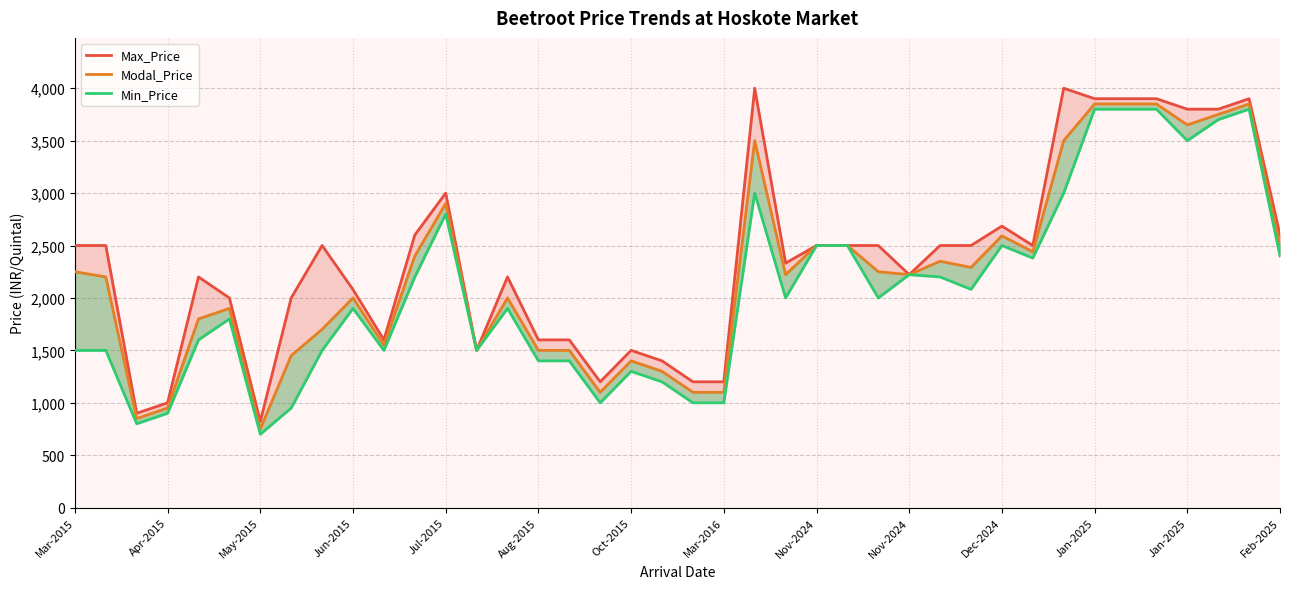

True or false: Modal_Price and Max_Price intersect in this chart.

False